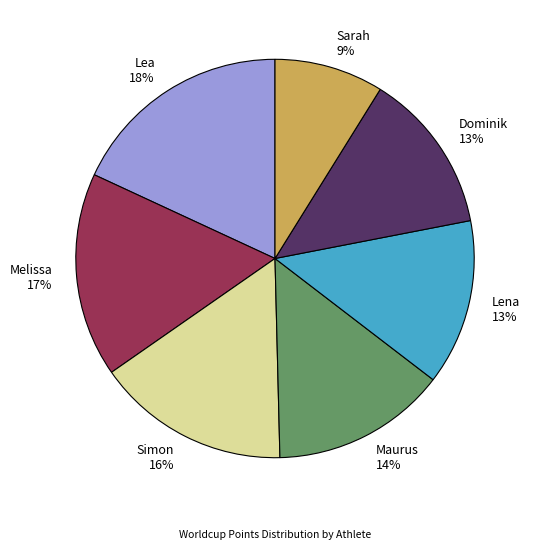

To the nearest percent, what percentage of the pie is Maurus?

14%